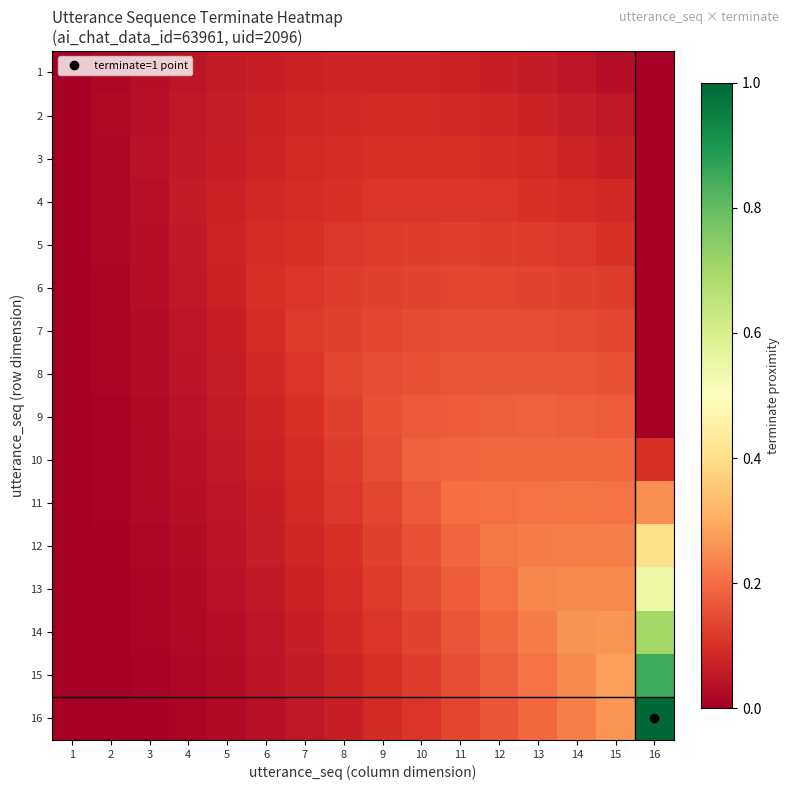

What is the total value across all series at 16?

3.9